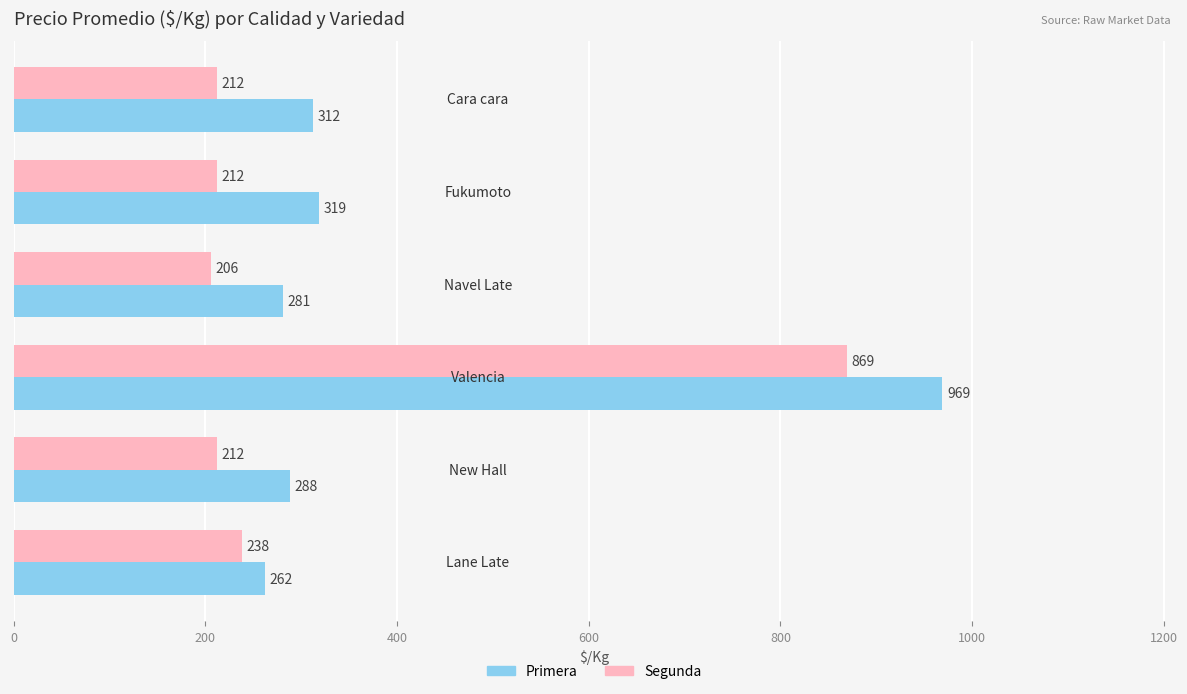

What are all the series names shown in the legend?

Primera, Segunda